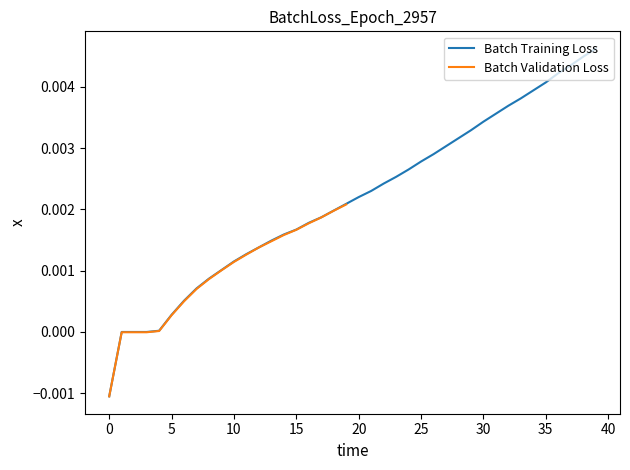

What is the sum of all values?

0.1